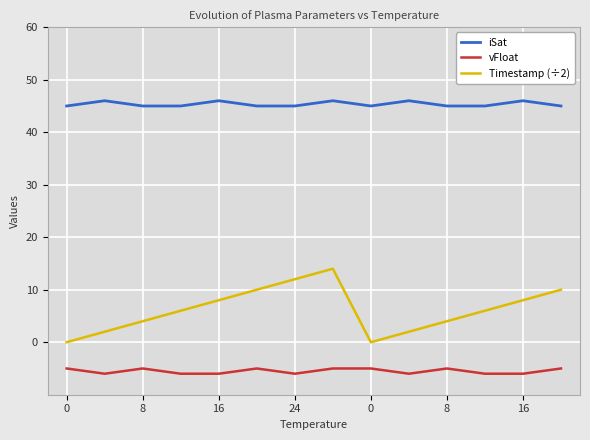

True or false: vFloat and Timestamp (÷2) cross at least once.

False